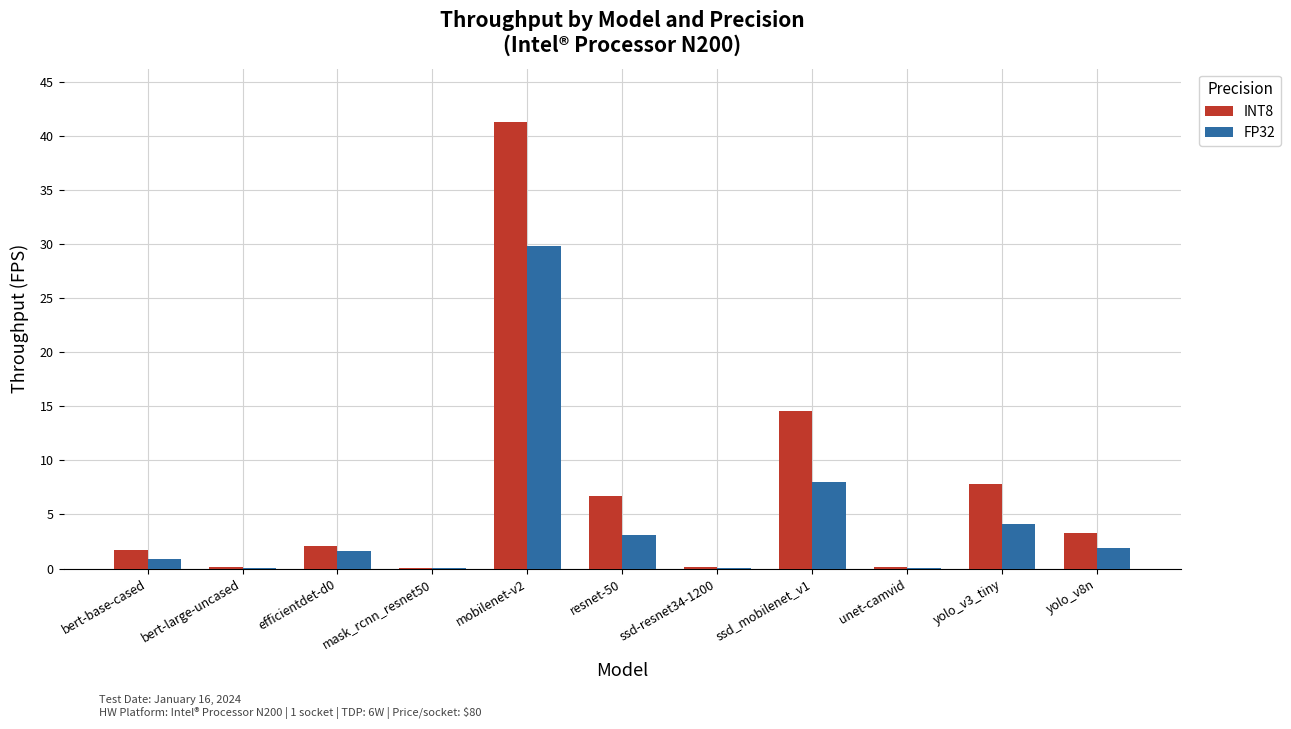

What is the sum of all INT8 values?

77.8